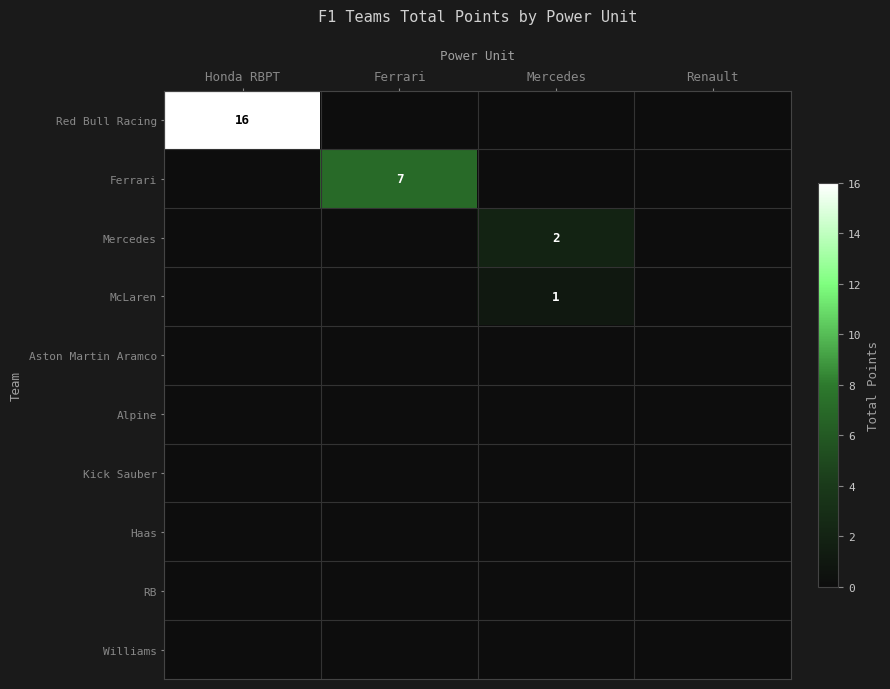

The value of Ferrari at Ferrari is 7. True or false?

True